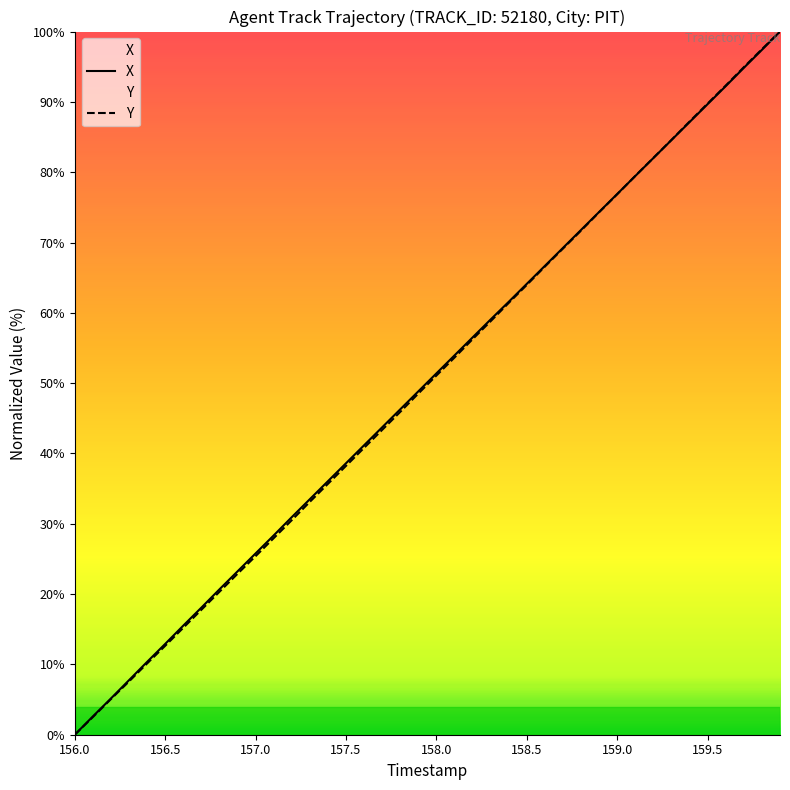

At which label does X first exceed 51?

158.0